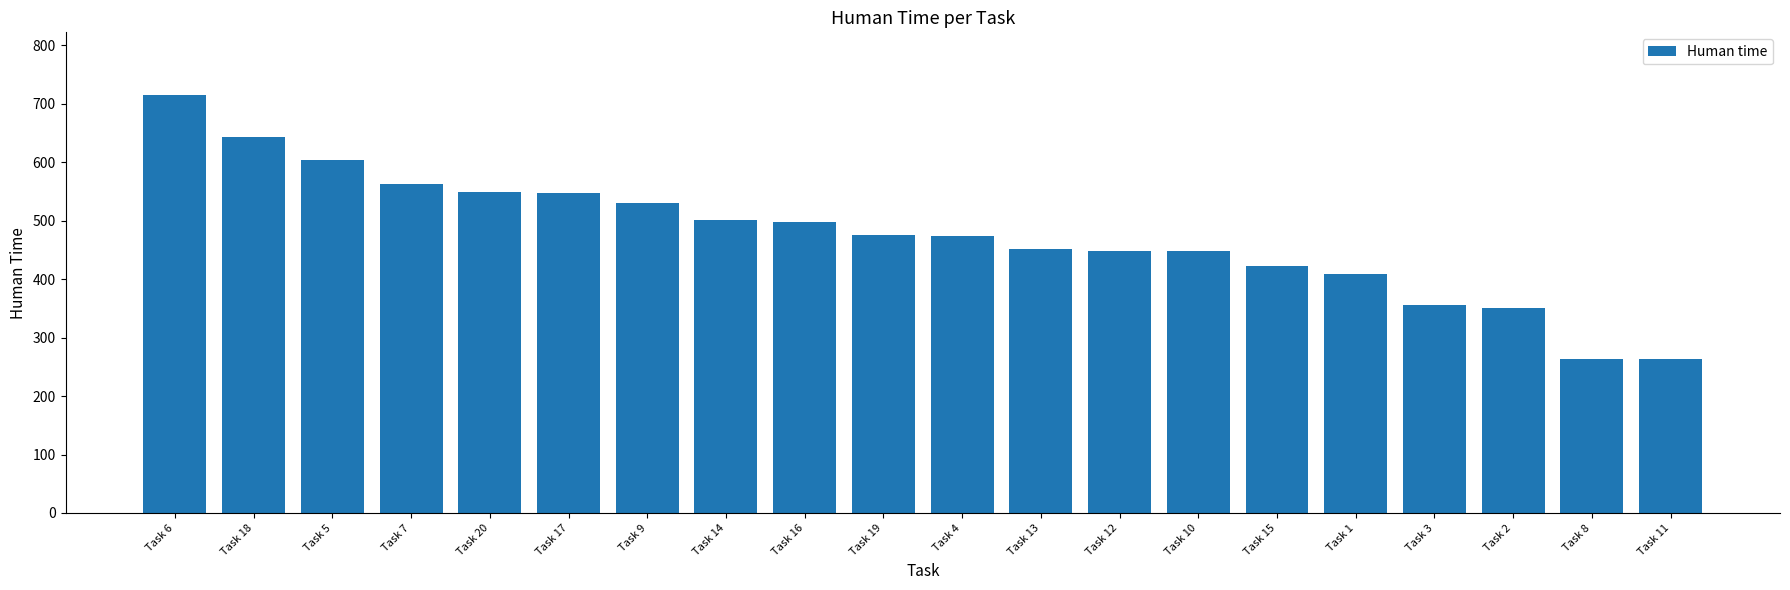

What is the sum of the values at Task 17 and Task 9?

1078